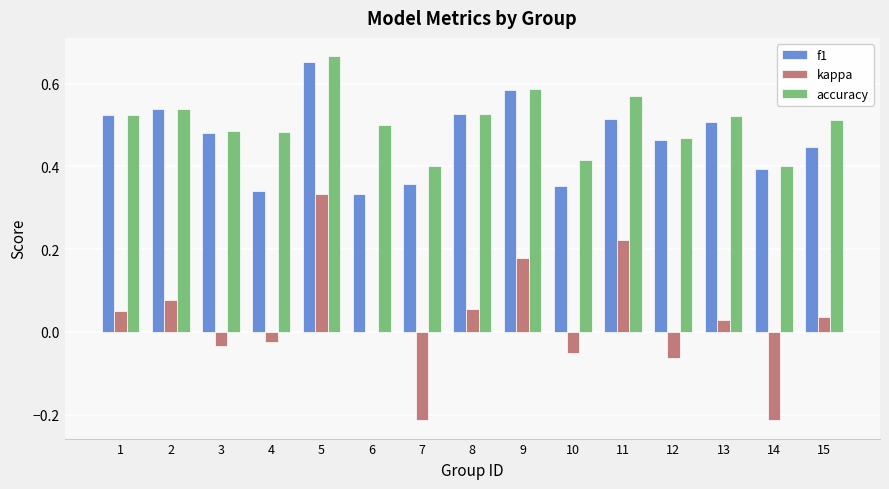

Is it true that f1 equals 0.1 at 10?

False